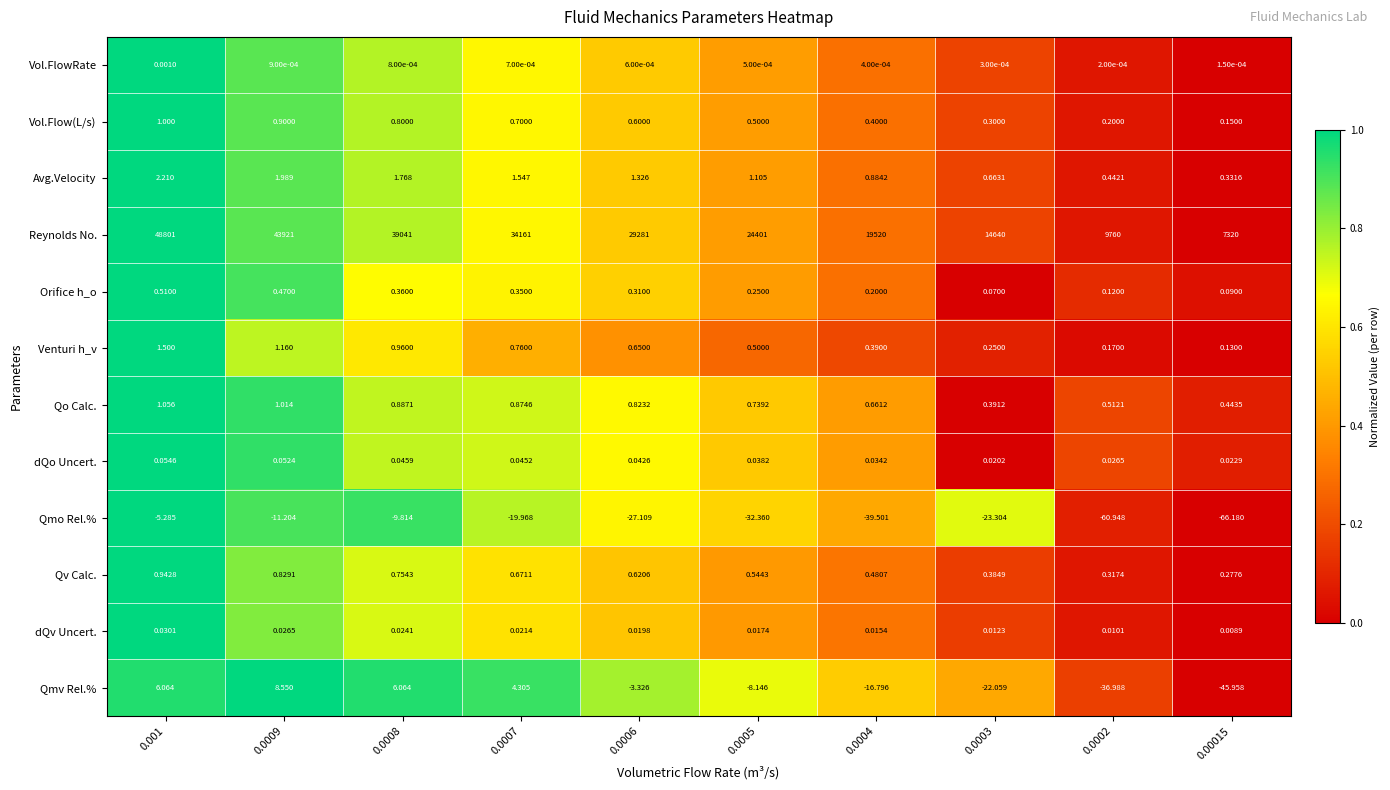

Which series has the largest total across all categories?

Reynolds No.